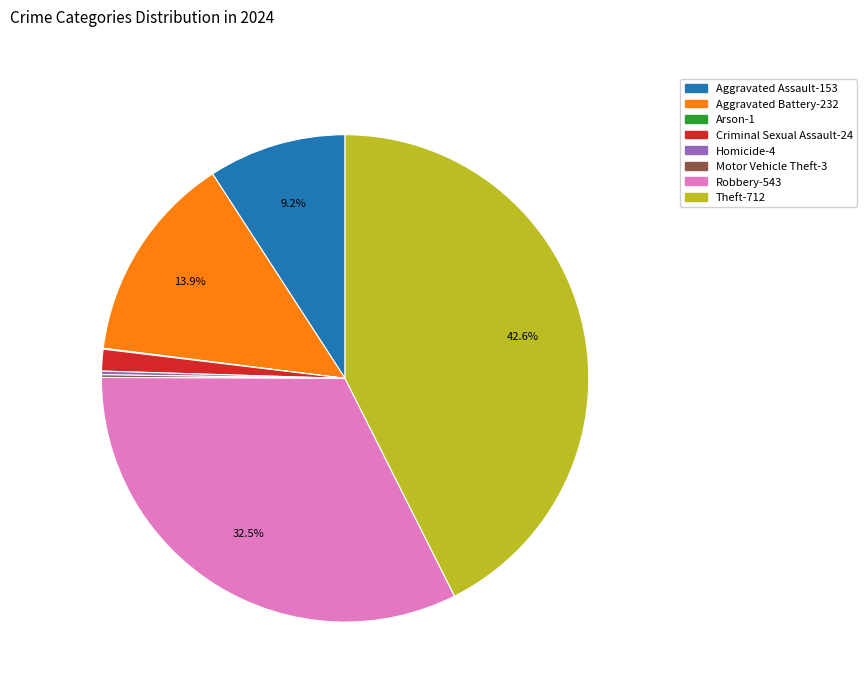

Is there a majority slice in this chart?

No